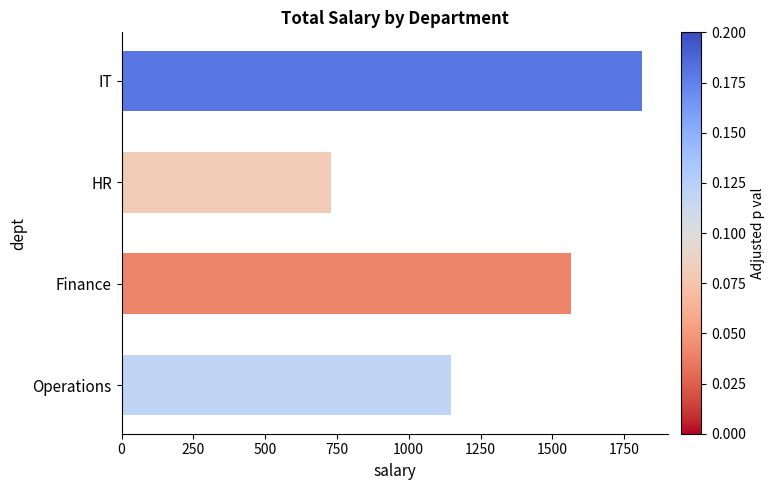

How many data points are less than 1565?

2